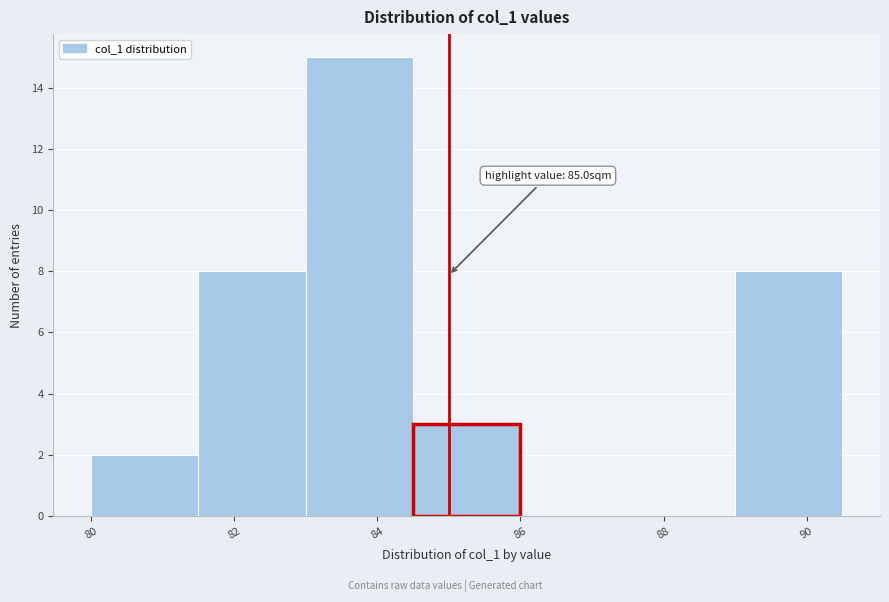

Which range on the x-axis has the tallest bar?

83.0 to 84.5